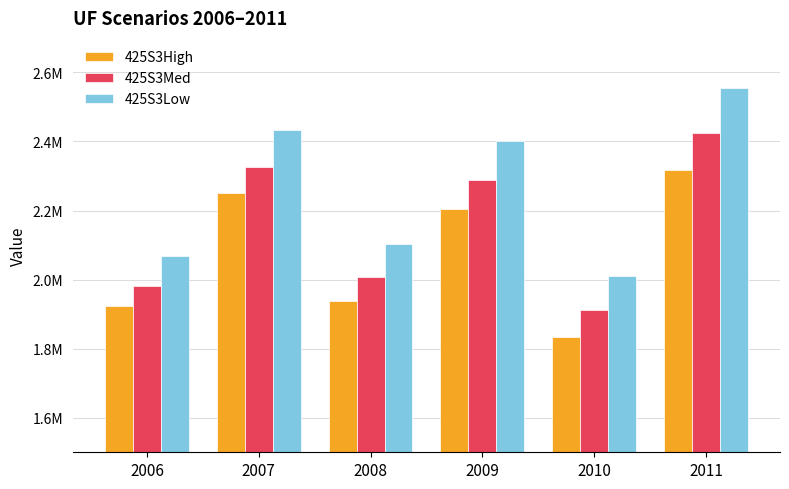

What is the difference between the 425S3Low values at 2008 and 2010?

92113.1